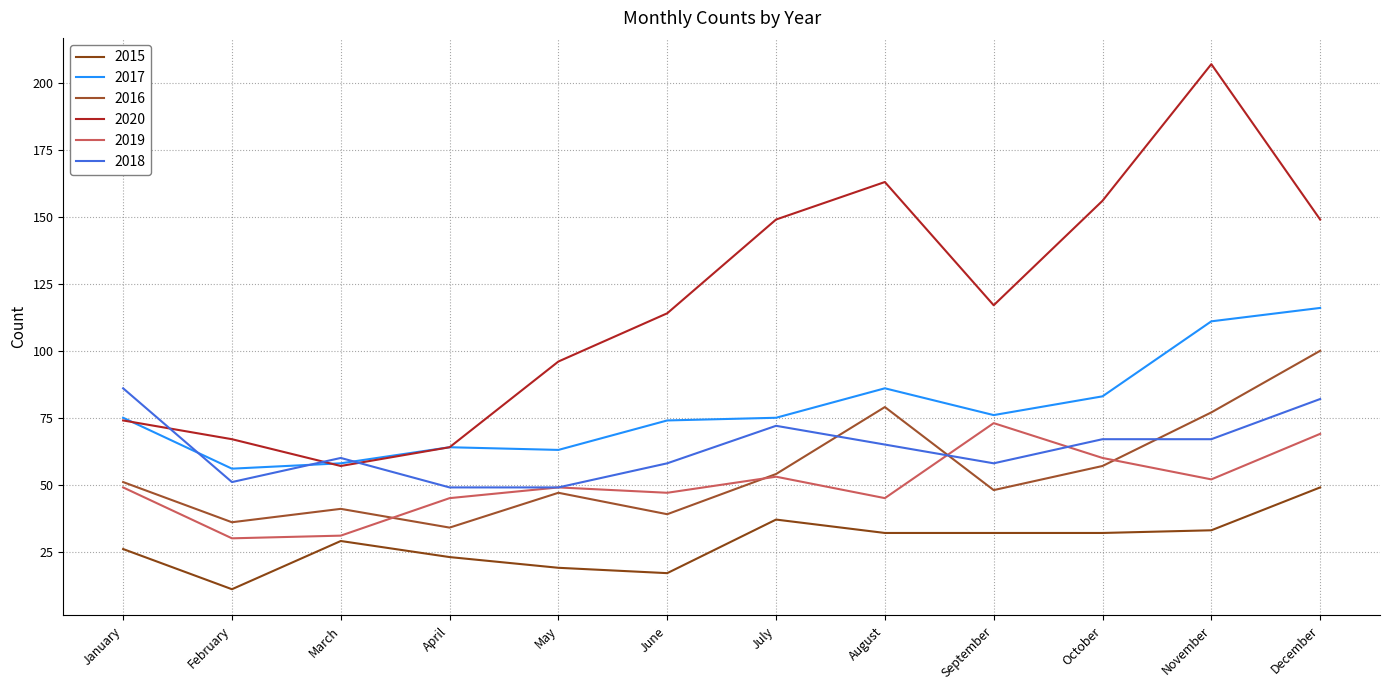

True or false: 2017 and 2019 intersect in this chart.

False